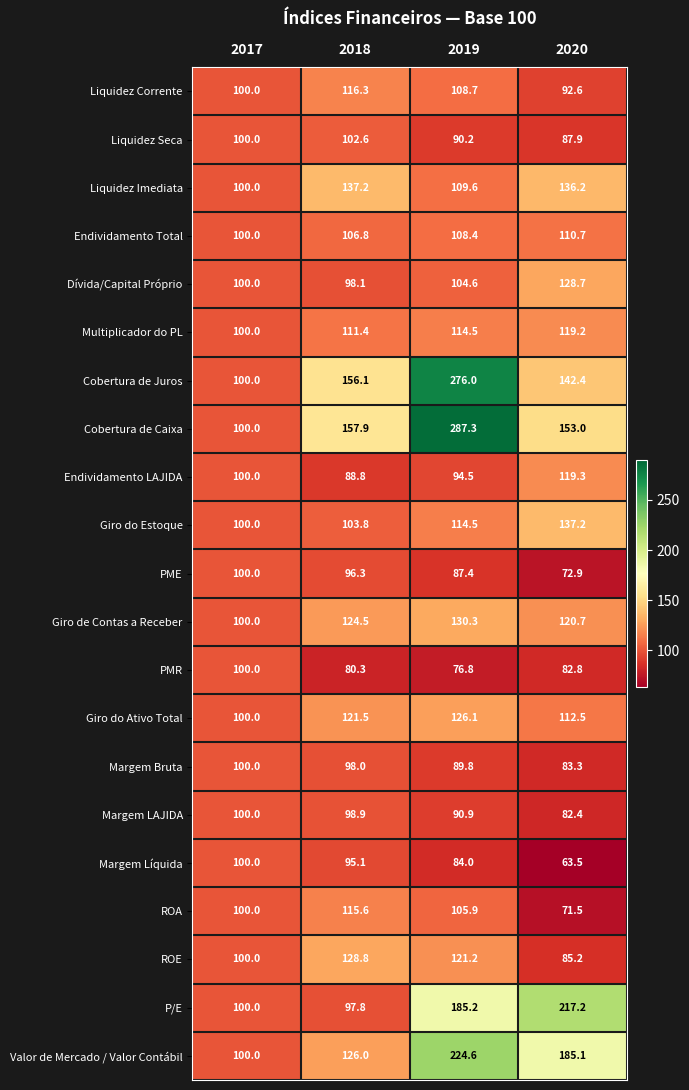

At which category is the sum across all series the highest?

2019